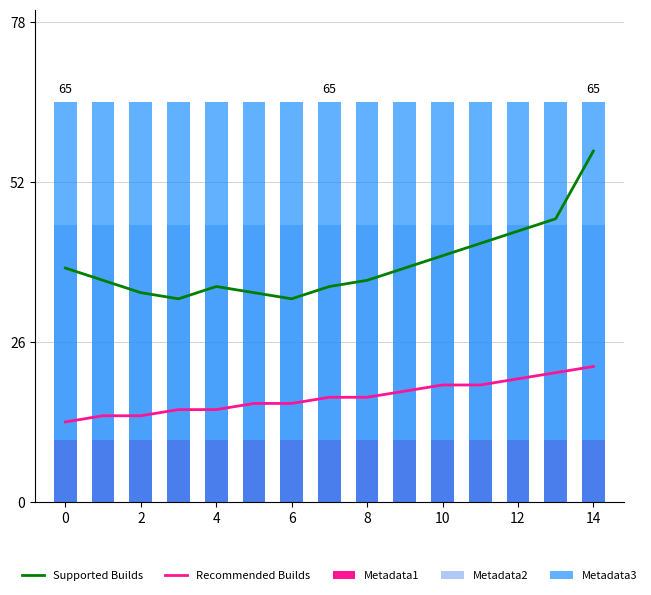

At which category is the sum across all series the highest?

14